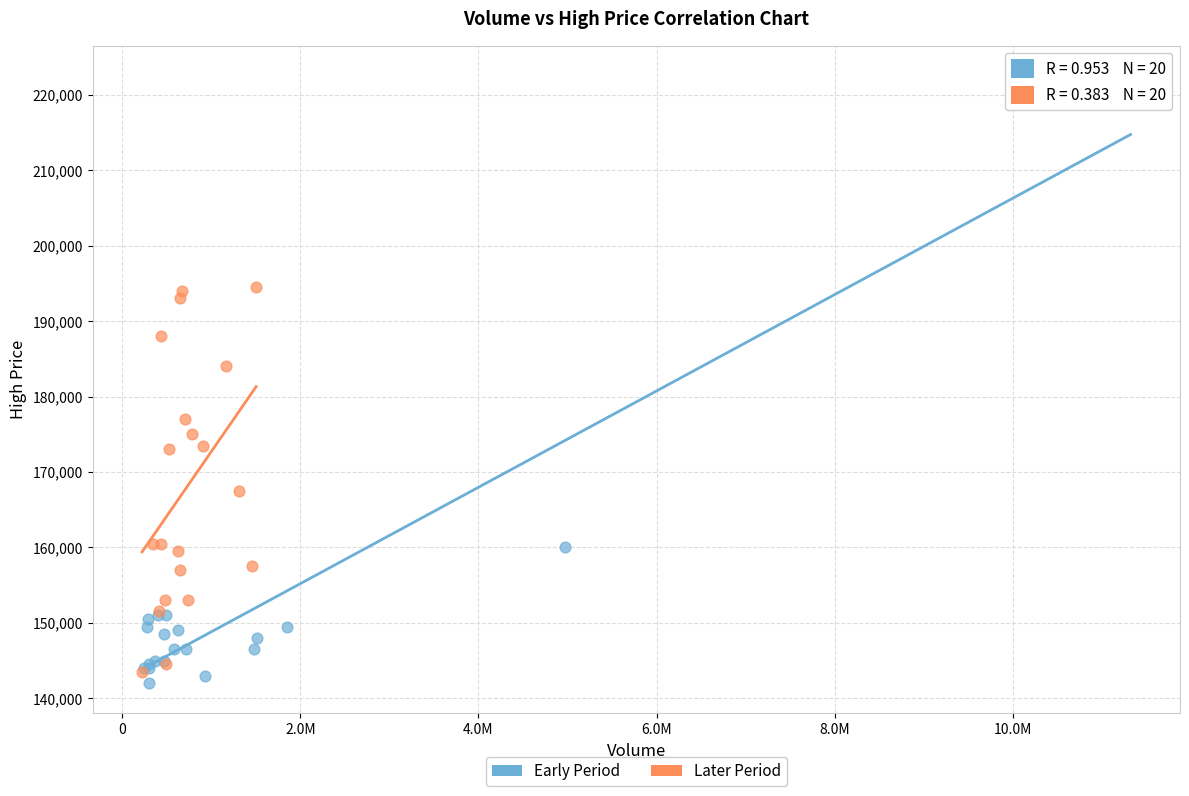

Which series reaches the maximum Y coordinate?

Early Period